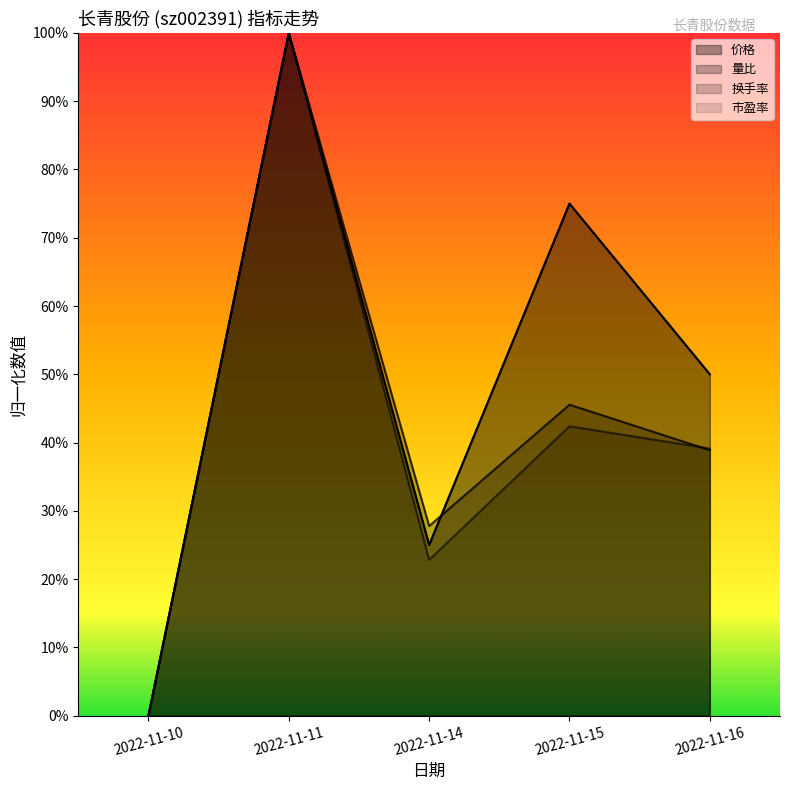

Is the value of 市盈率 at 2022-11-16 greater than the value of 换手率 at 2022-11-10?

Yes